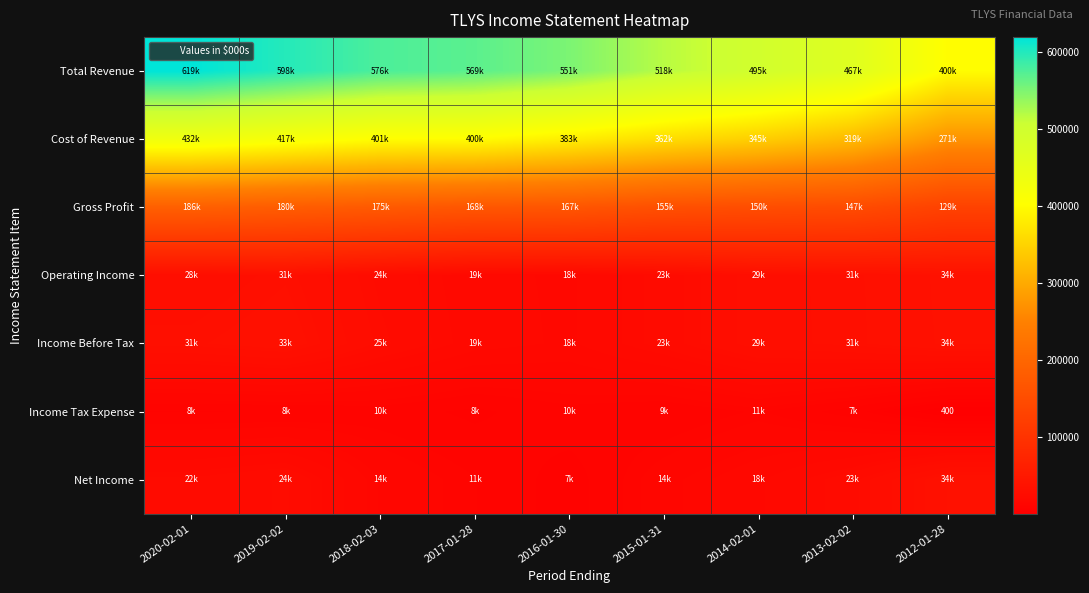

Is it true that Operating Income equals 19300 at 2017-01-28?

True